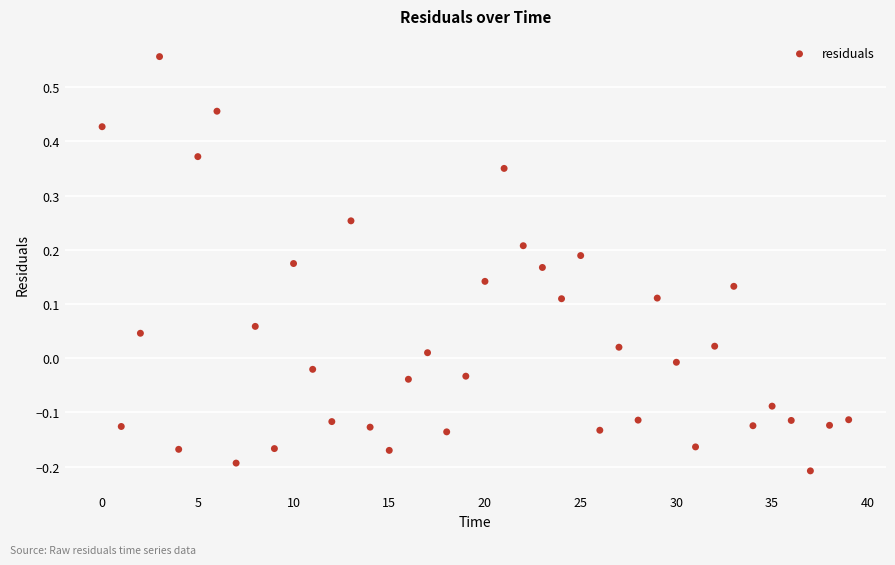

How many data points are displayed?

40